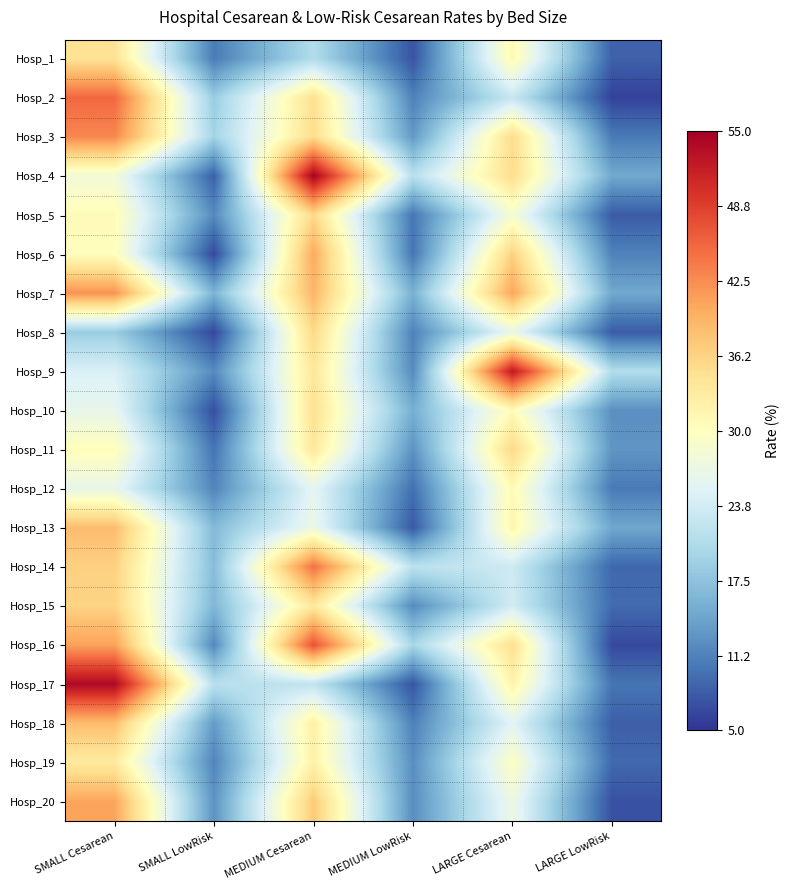

Reading left to right, list all the values displayed in this chart.

Hosp_1: SMALL Cesarean=34.4	SMALL LowRisk=10.7	MEDIUM Cesarean=20.7	MEDIUM LowRisk=7.5	LARGE Cesarean=31.1	LARGE LowRisk=8.5
Hosp_2: SMALL Cesarean=45.4	SMALL LowRisk=18.6	MEDIUM Cesarean=34.8	MEDIUM LowRisk=11.2	LARGE Cesarean=22.7	LARGE LowRisk=6.0
Hosp_3: SMALL Cesarean=43.0	SMALL LowRisk=19.5	MEDIUM Cesarean=35.2	MEDIUM LowRisk=13.2	LARGE Cesarean=35.3	LARGE LowRisk=10.6
Hosp_4: SMALL Cesarean=27.9	SMALL LowRisk=8.4	MEDIUM Cesarean=54.7	MEDIUM LowRisk=21.3	LARGE Cesarean=35.1	LARGE LowRisk=14.8
Hosp_5: SMALL Cesarean=30.6	SMALL LowRisk=11.9	MEDIUM Cesarean=35.6	MEDIUM LowRisk=10.2	LARGE Cesarean=28.4	LARGE LowRisk=8.0
Hosp_6: SMALL Cesarean=30.1	SMALL LowRisk=6.6	MEDIUM Cesarean=40.2	MEDIUM LowRisk=10.2	LARGE Cesarean=36.5	LARGE LowRisk=11.3
Hosp_7: SMALL Cesarean=42.0	SMALL LowRisk=15.9	MEDIUM Cesarean=39.2	MEDIUM LowRisk=15.6	LARGE Cesarean=40.5	LARGE LowRisk=14.7
Hosp_8: SMALL Cesarean=18.6	SMALL LowRisk=6.5	MEDIUM Cesarean=35.7	MEDIUM LowRisk=11.2	LARGE Cesarean=26.5	LARGE LowRisk=8.1
Hosp_9: SMALL Cesarean=24.6	SMALL LowRisk=12.0	MEDIUM Cesarean=33.8	MEDIUM LowRisk=12.0	LARGE Cesarean=52.4	LARGE LowRisk=20.8
Hosp_10: SMALL Cesarean=26.2	SMALL LowRisk=7.1	MEDIUM Cesarean=34.7	MEDIUM LowRisk=15.3	LARGE Cesarean=30.6	LARGE LowRisk=12.4
Hosp_11: SMALL Cesarean=30.3	SMALL LowRisk=10.1	MEDIUM Cesarean=33.6	MEDIUM LowRisk=12.7	LARGE Cesarean=35.7	LARGE LowRisk=12.9
Hosp_12: SMALL Cesarean=26.3	SMALL LowRisk=11.5	MEDIUM Cesarean=25.8	MEDIUM LowRisk=9.8	LARGE Cesarean=30.8	LARGE LowRisk=10.6
Hosp_13: SMALL Cesarean=38.5	SMALL LowRisk=16.5	MEDIUM Cesarean=26.9	MEDIUM LowRisk=7.9	LARGE Cesarean=31.6	LARGE LowRisk=14.6
Hosp_14: SMALL Cesarean=36.5	SMALL LowRisk=16.9	MEDIUM Cesarean=44.6	MEDIUM LowRisk=21.6	LARGE Cesarean=23.4	LARGE LowRisk=9.1
Hosp_15: SMALL Cesarean=36.2	SMALL LowRisk=16.3	MEDIUM Cesarean=33.5	MEDIUM LowRisk=12.1	LARGE Cesarean=23.7	LARGE LowRisk=9.3
Hosp_16: SMALL Cesarean=40.9	SMALL LowRisk=11.8	MEDIUM Cesarean=47.2	MEDIUM LowRisk=19.8	LARGE Cesarean=34.8	LARGE LowRisk=6.6
Hosp_17: SMALL Cesarean=53.9	SMALL LowRisk=21.4	MEDIUM Cesarean=22.1	MEDIUM LowRisk=7.5	LARGE Cesarean=31.9	LARGE LowRisk=10.2
Hosp_18: SMALL Cesarean=38.5	SMALL LowRisk=13.4	MEDIUM Cesarean=32.4	MEDIUM LowRisk=11.1	LARGE Cesarean=25.4	LARGE LowRisk=8.3
Hosp_19: SMALL Cesarean=33.3	SMALL LowRisk=11.5	MEDIUM Cesarean=32.2	MEDIUM LowRisk=12.3	LARGE Cesarean=29.7	LARGE LowRisk=9.2
Hosp_20: SMALL Cesarean=40.6	SMALL LowRisk=12.7	MEDIUM Cesarean=37.2	MEDIUM LowRisk=12.2	LARGE Cesarean=26.9	LARGE LowRisk=7.2